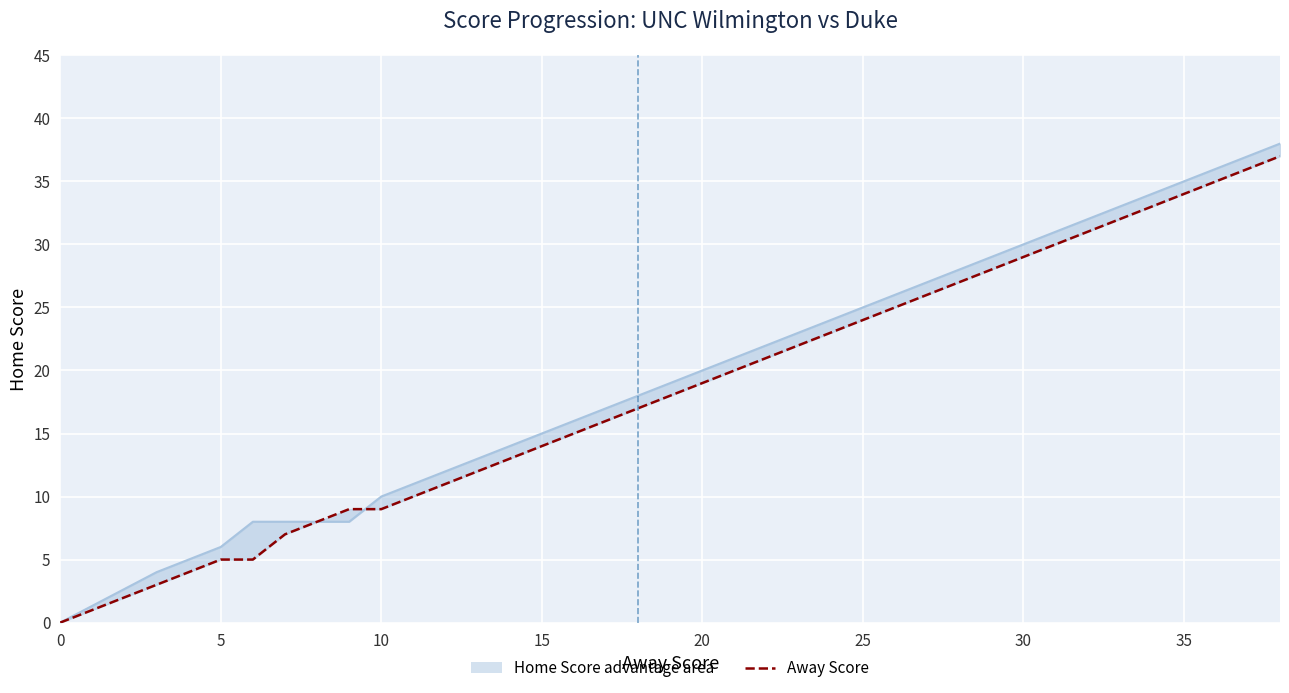

List the series in order of their overall mean, lowest first.

Away Score, Home Score